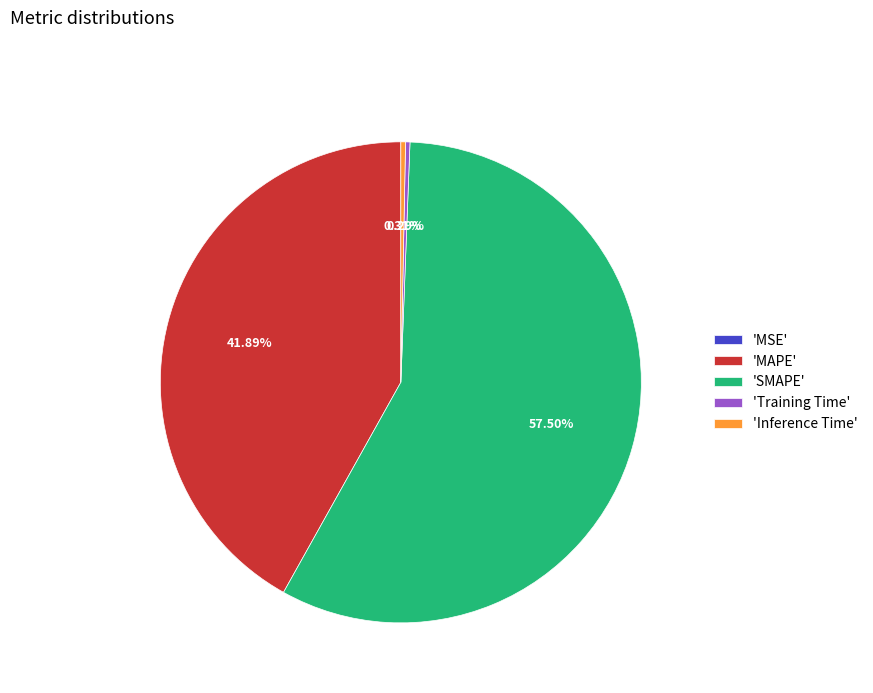

Which has a higher value, 'Training Time' or 'MAPE'?

'MAPE'